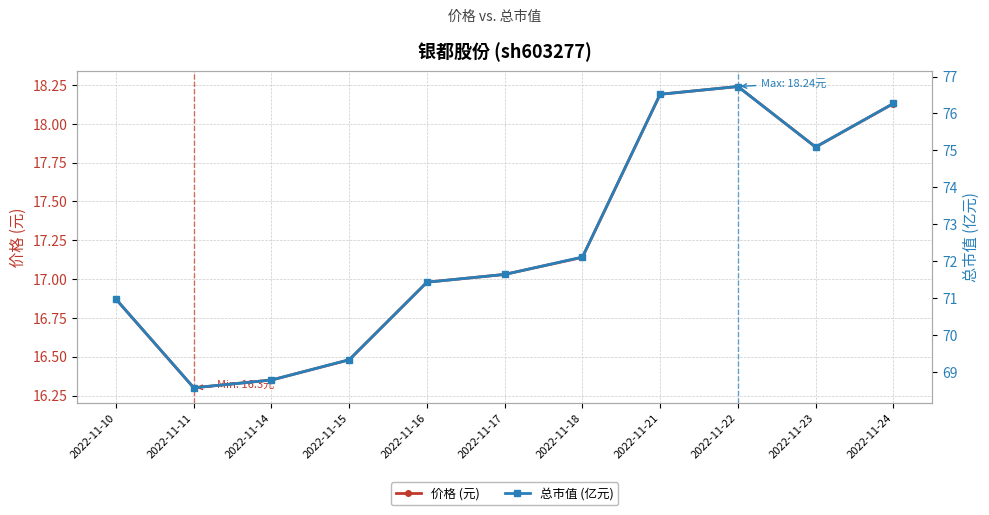

Does the chart display data point markers on the line(s)?

Yes